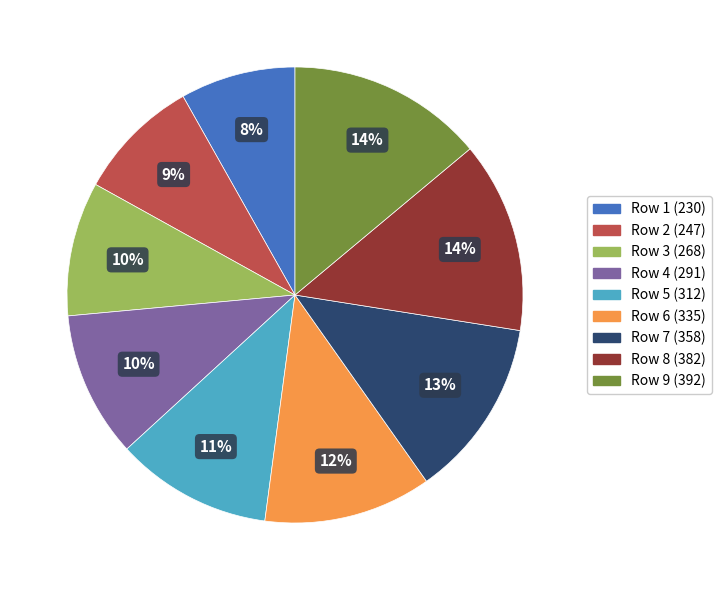

To the nearest percent, what is the average slice percentage?

11%